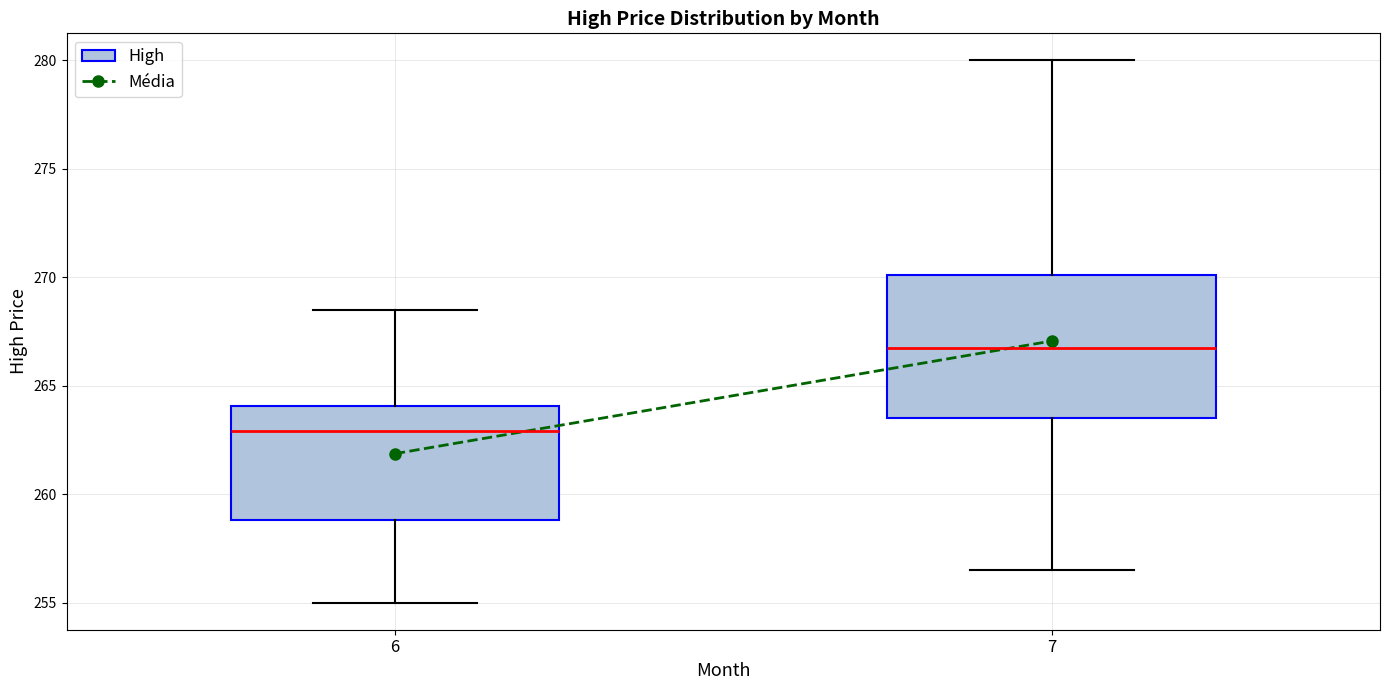

Which box's median line is the highest?

7